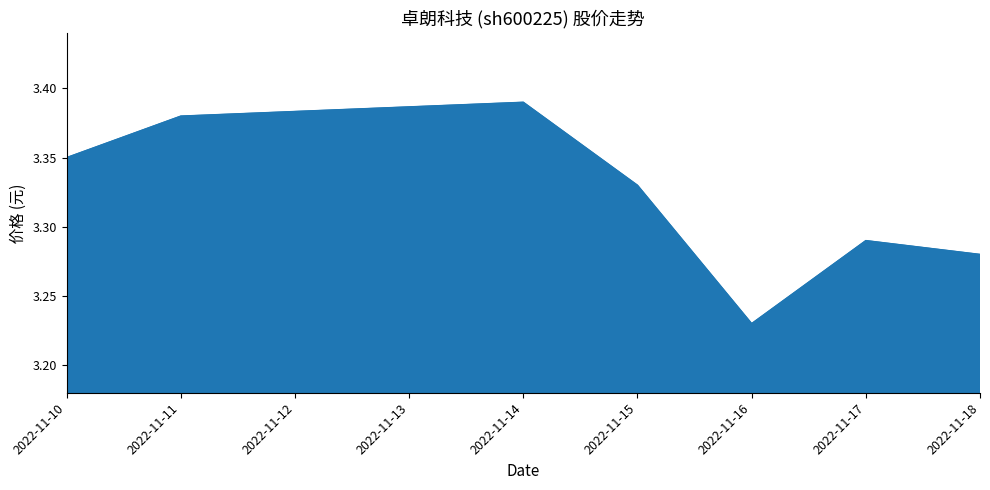

Rank the categories by value from highest to lowest.

2022-11-14, 2022-11-11, 2022-11-10, 2022-11-15, 2022-11-17, 2022-11-18, 2022-11-16